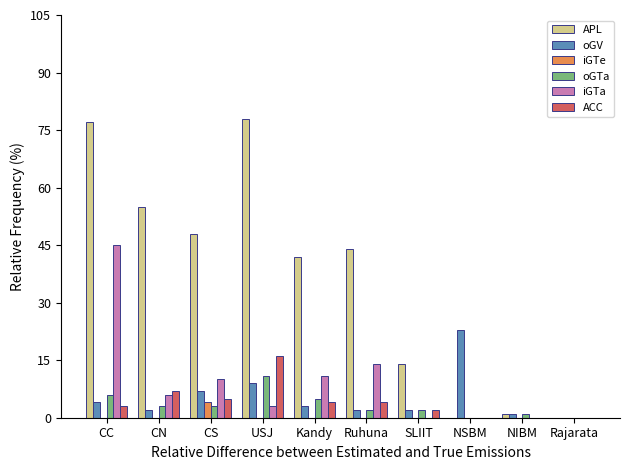

Between CN and Rajarata, which series saw the biggest shift?

APL